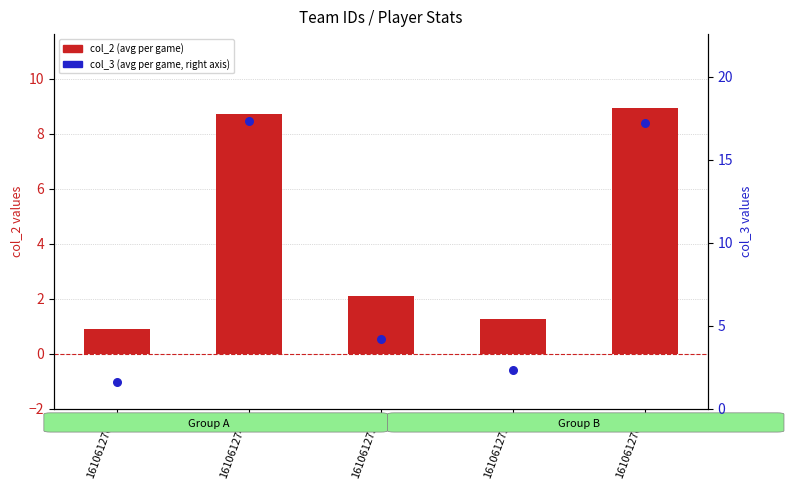

What is the total value across all series at 1610612742?

26.1